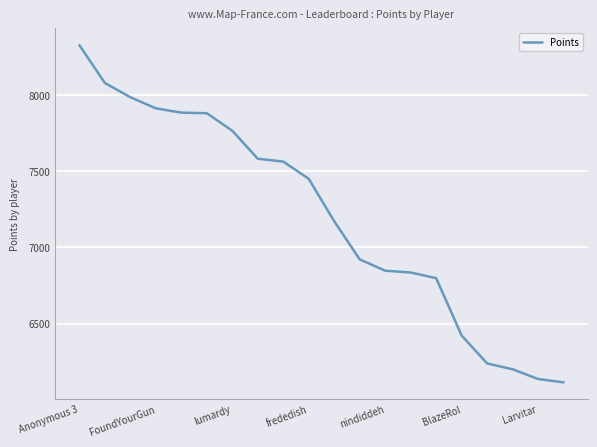

What is the minimum value shown in the chart?

6115